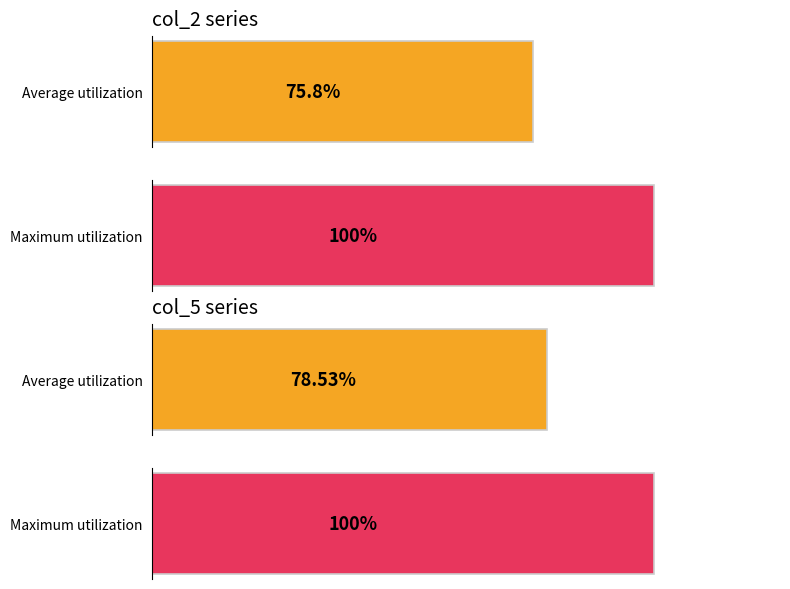

The col_2 series shows 1609 at 0. True or false?

False